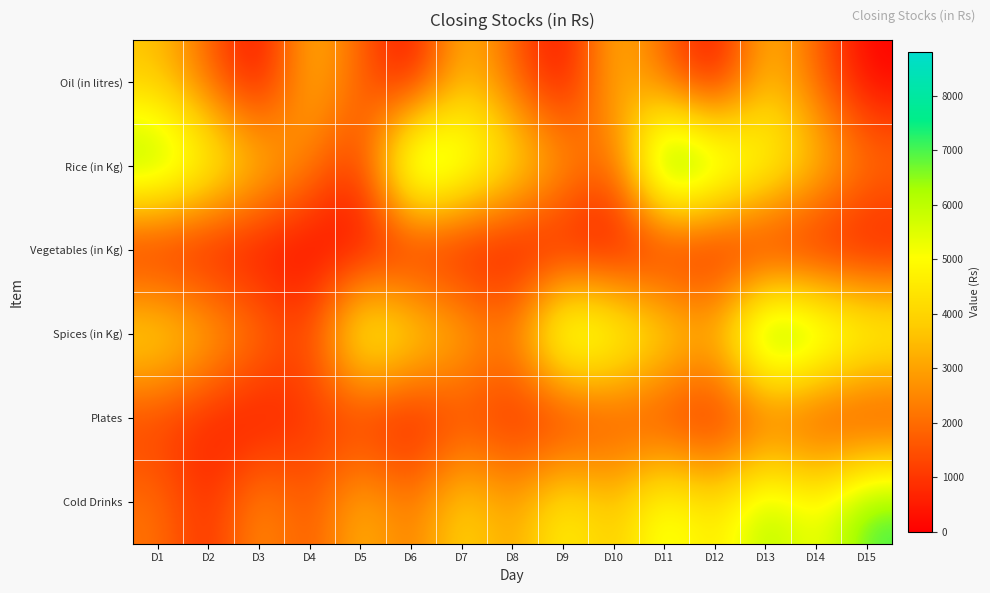

Which series changed the most between D4 and D10?

Spices (in Kg)